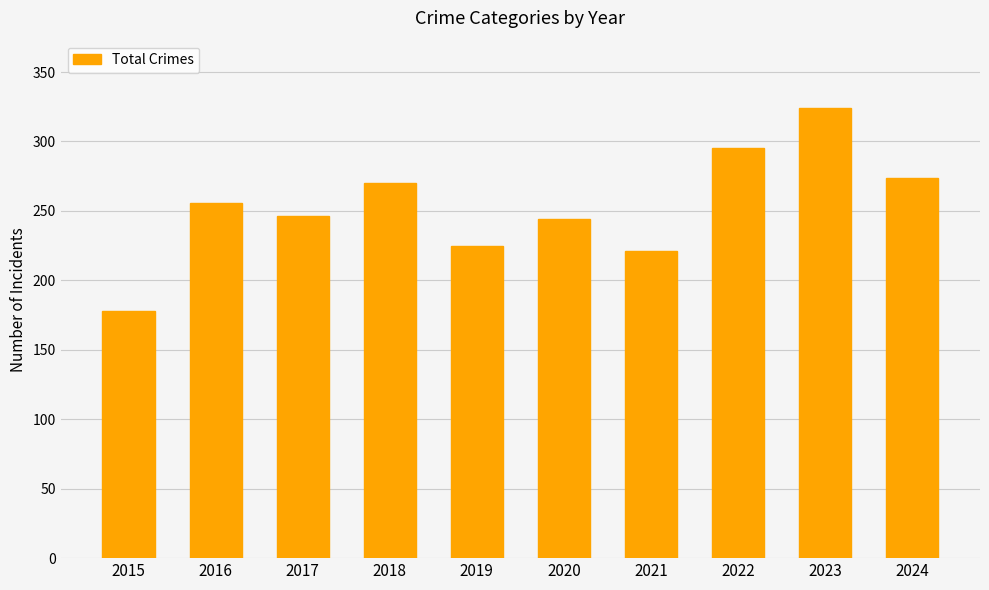

What is the value of the 3rd bar from the left?

246